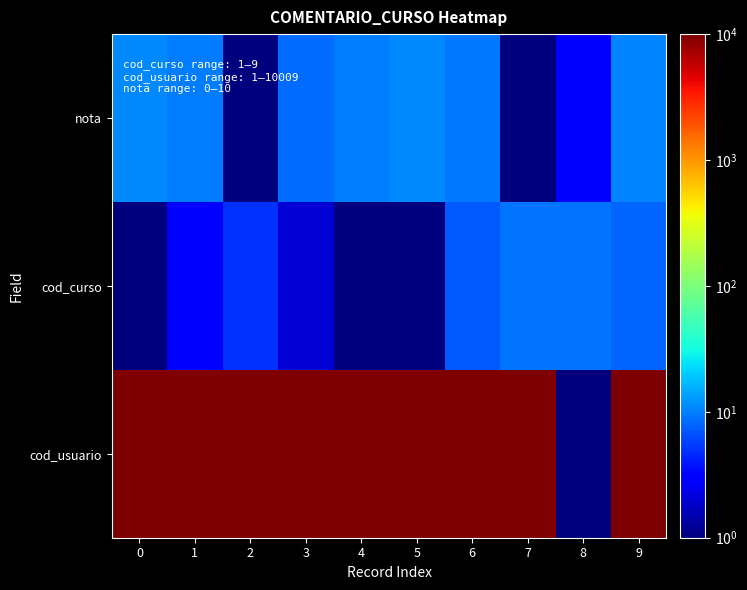

Reading left to right, transcribe all the data shown in this chart.

nota: 0=11.0	1=10.0	2=1.0	3=8.5	4=10.0	5=11.0	6=9.5	7=1.0	8=3.0	9=10.5
cod_curso: 0=1.0	1=3.0	2=5.0	3=2.0	4=1.0	5=1.0	6=7.0	7=9.0	8=9.0	9=8.0
cod_usuario: 0=10003.0	1=10000.0	2=10004.0	3=10002.0	4=10008.0	5=10009.0	6=10000.0	7=10005.0	8=1.0	9=10005.0